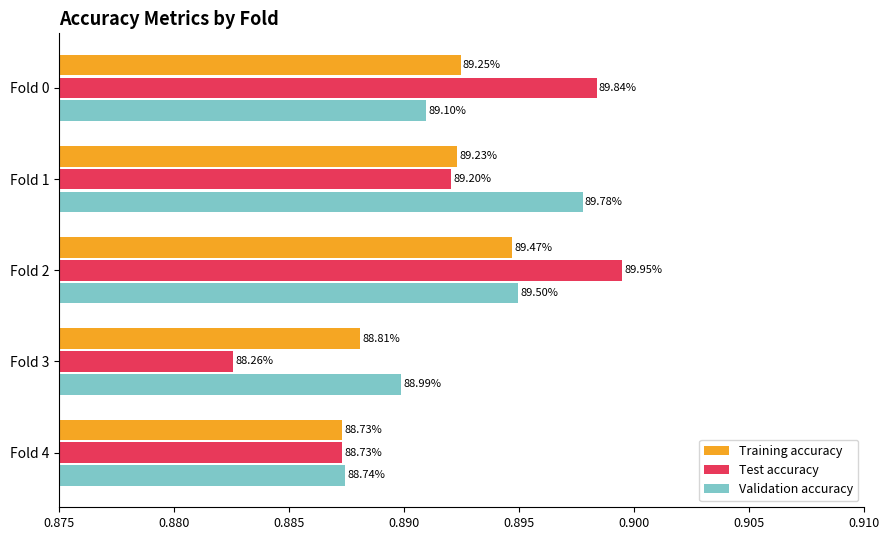

What are all the series names shown in the legend?

Training accuracy, Test accuracy, Validation accuracy